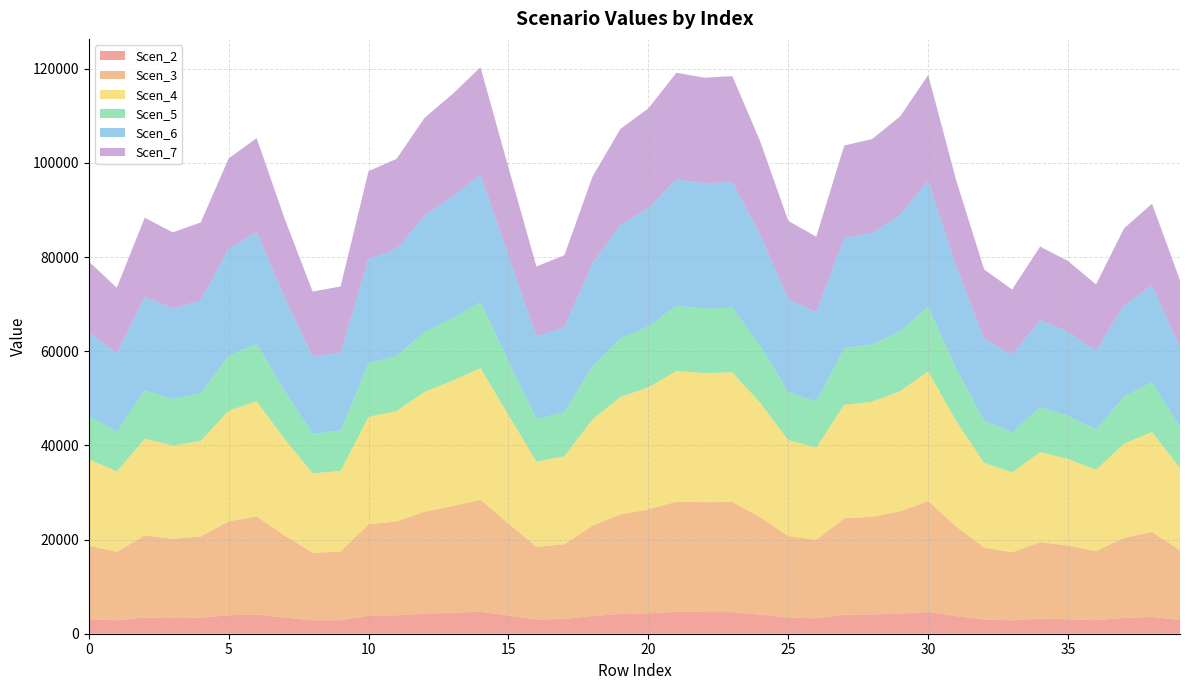

Reading left to right, extract all data points from this chart.

Scen_2: 0=3073.6	1=2856.1	2=3434.0	3=3313.5	4=3394.8	5=3923.7	6=4091.3	7=3426.6	8=2824.5	9=2866.7	10=3818.8	11=3919.8	12=4258.5	13=4454.9	14=4676.5	15=3847.2	16=3031.8	17=3124.7	18=3771.8	19=4166.9	20=4336.7	21=4637.1	22=4603.5	23=4589.2	24=4062.5	25=3408.0	26=3277.6	27=4030.0	28=4084.2	29=4270.8	30=4606.1	31=3744.1	32=3007.3	33=2841.6	34=3195.9	35=3076.4	36=2883.2	37=3346.0	38=3550.3	39=2917.6
Scen_3: 0=15626.3	1=14520.7	2=17458.6	3=16846.3	4=17259.3	5=19948.3	6=20800.5	7=17421.1	8=14360.0	9=14574.7	10=19415.3	11=19928.4	12=21650.6	13=22649.4	14=23775.8	15=19559.6	16=15413.8	17=15886.1	18=19176.2	19=21184.8	20=22048.1	21=23417.9	22=23332.1	23=23404.7	24=20654.1	25=17326.4	26=16663.6	27=20488.9	28=20764.2	29=21713.4	30=23575.4	31=19035.4	32=15289.3	33=14447.0	34=16248.4	35=15640.6	36=14658.4	37=17011.5	38=18049.9	39=14833.5
Scen_4: 0=18376.3	1=17076.1	2=20531.0	3=19811.0	4=20296.6	5=23458.8	6=24461.1	7=20487.0	8=16887.1	9=17139.6	10=22832.1	11=23435.5	12=25460.8	13=26635.3	14=27959.9	15=23001.7	16=18126.3	17=18681.9	18=22550.9	19=24913.0	20=25928.2	21=27724.3	22=27438.1	23=27523.6	24=24288.9	25=20375.6	26=19596.1	27=24094.6	28=24418.4	29=25534.6	30=27539.1	31=22385.3	32=17980.0	33=16989.4	34=19107.9	35=18393.1	36=17238.0	37=20005.3	38=21226.4	39=17443.9
Scen_5: 0=9170.9	1=8522.0	2=10246.2	3=9886.9	4=10129.3	5=11707.4	6=12207.6	7=10224.3	8=8427.7	9=8553.7	10=11394.6	11=11695.8	12=12706.5	13=13292.6	14=13953.7	15=11479.3	16=9046.2	17=9323.4	18=11254.3	19=12433.1	20=12939.8	21=13836.1	22=13693.3	23=13736.0	24=12121.6	25=10168.7	26=9779.6	27=12024.7	28=12186.3	29=12743.3	30=13743.7	31=11171.7	32=8973.1	33=8478.7	34=9536.0	35=9179.3	36=8602.8	37=9983.9	38=10593.3	39=8705.6
Scen_6: 0=17819.3	1=16558.6	2=19908.8	3=19210.6	4=19681.5	5=22747.9	6=23719.8	7=19866.1	8=16375.3	9=16620.2	10=22140.1	11=22725.3	12=24689.1	13=25828.0	14=27112.6	15=22304.6	16=17577.0	17=18115.7	18=21867.4	19=24158.0	20=25142.4	21=26884.1	22=26606.6	23=26689.4	24=23552.7	25=19758.1	26=19002.2	27=23364.4	28=23678.3	29=24760.7	30=26704.5	31=21706.9	32=17435.1	33=16474.5	34=18528.8	35=17835.6	36=16715.6	37=19399.0	38=20583.1	39=16915.2
Scen_7: 0=15005.4	1=13943.8	2=16764.9	3=16177.0	4=16573.5	5=19155.7	6=19974.1	7=16729.0	8=13789.4	9=13995.6	10=18643.9	11=19136.6	12=20790.4	13=21749.5	14=22831.1	15=18782.4	16=14801.3	17=15255.0	18=18414.3	19=20343.1	20=21172.1	21=22638.7	22=22405.0	23=22474.8	24=19833.5	25=16638.0	26=16001.5	27=19674.9	28=19939.2	29=20850.7	30=22487.5	31=18279.1	32=14681.9	33=13873.0	34=15602.8	35=15019.2	36=14076.0	37=16335.6	38=17332.7	39=14244.1